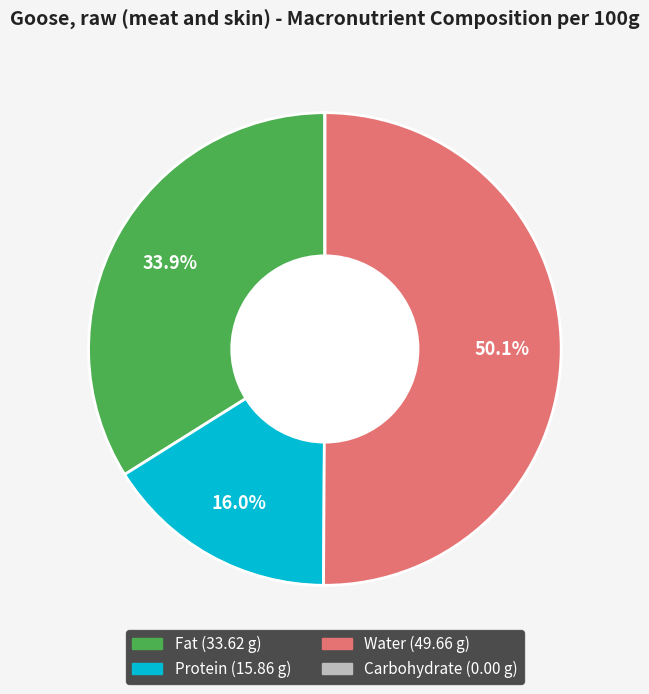

To the nearest percent, what portion does Fat represent?

34%